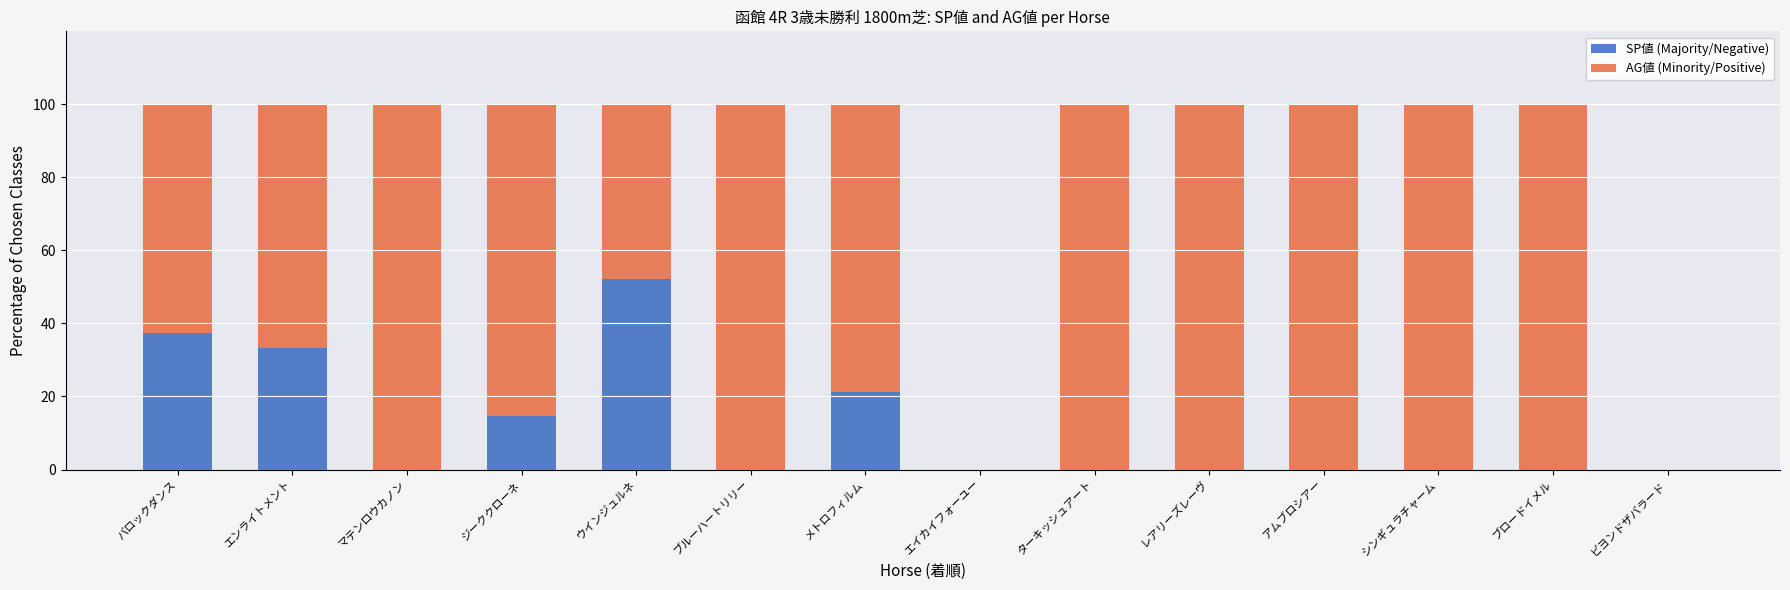

What is the total value across all series at シンギュラチャーム?

100.0